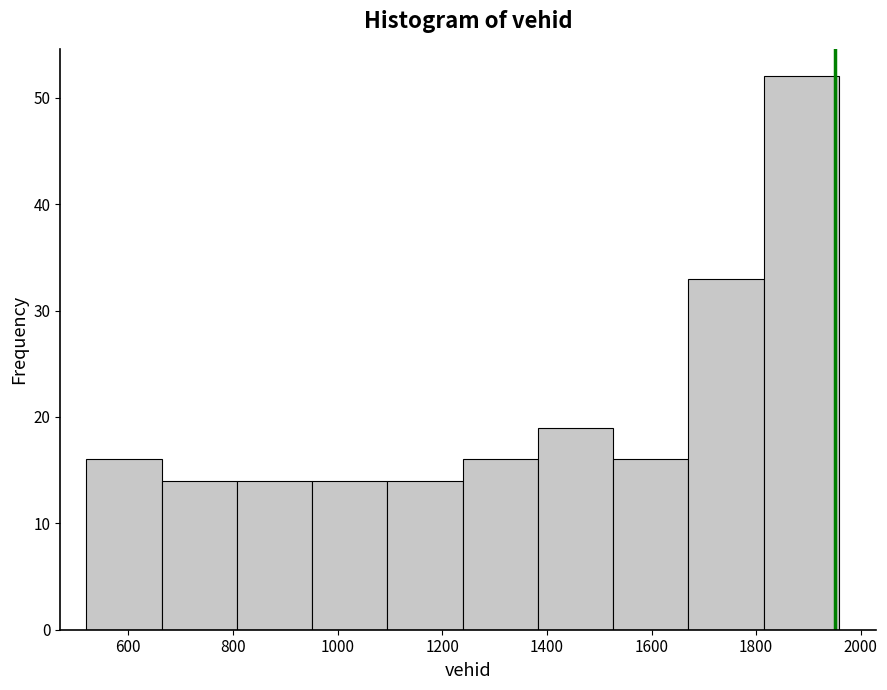

How tall is the bar that spans 660 to 800 on the x-axis? Neither the bar edges nor the heights are printed on the chart, so give them approximately, as read against the axes.

14